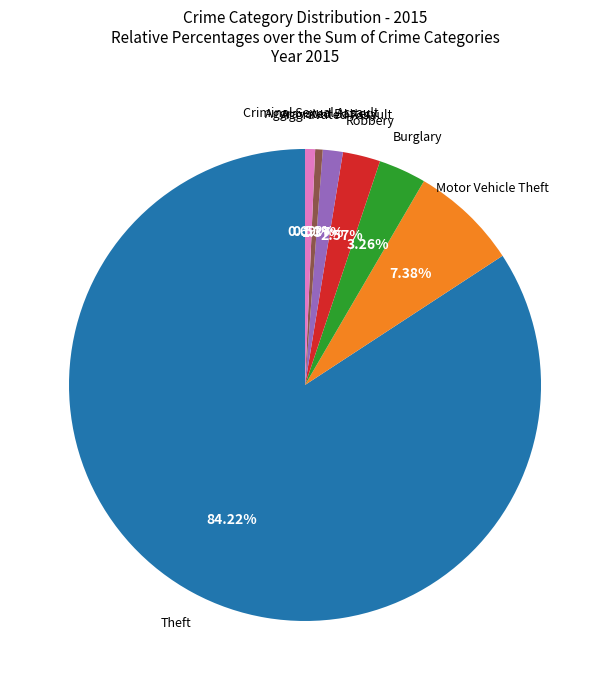

Count the number of slices in the pie.

7